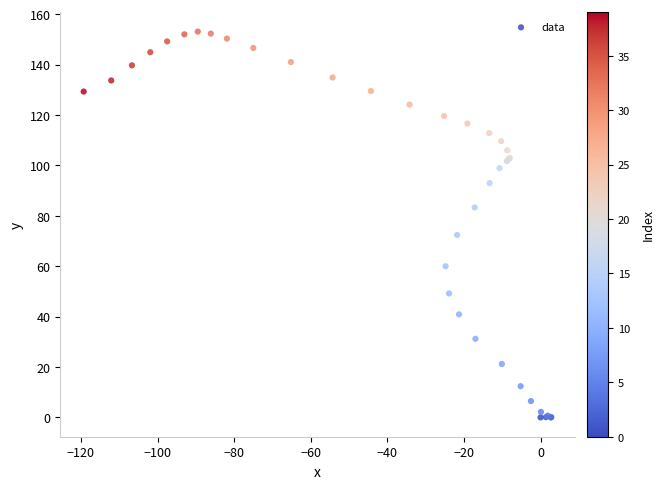

What Y value in the scatter plot is closest to 76?

72.4